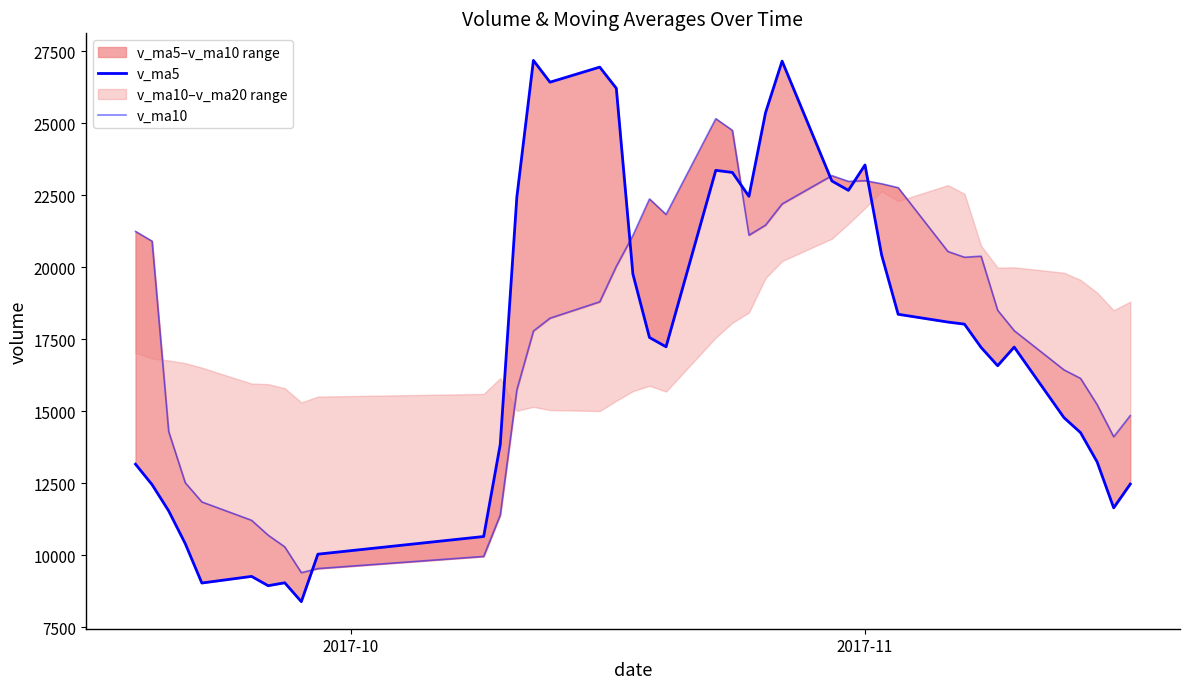

True or false: v_ma10 has a value of 6222.0 at 34.

False